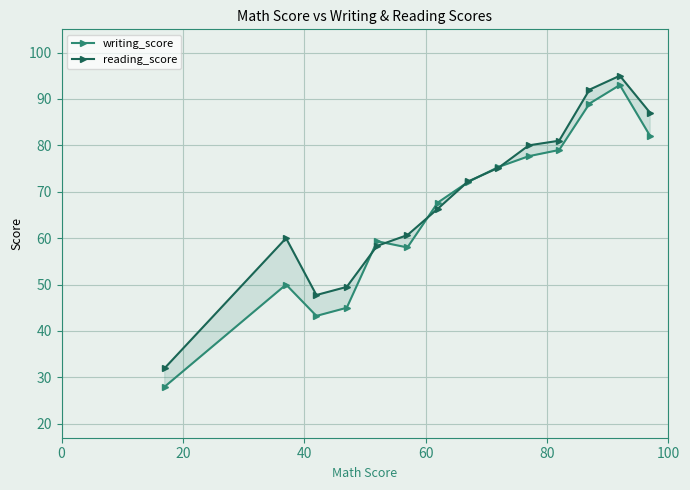

True or false: writing_score has more than 1 points higher than both neighbors.

True